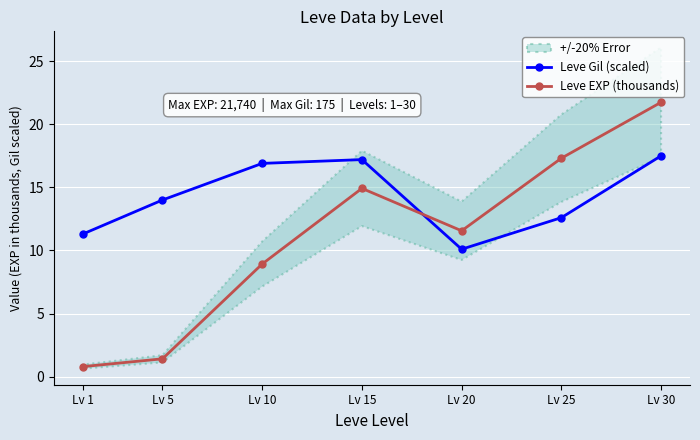

Which category has the highest value across all series?

Lv 30